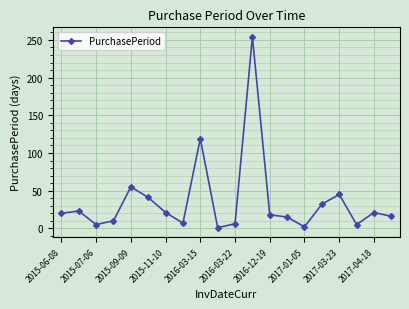

True or false: the data has more than 2 interior local peaks.

True